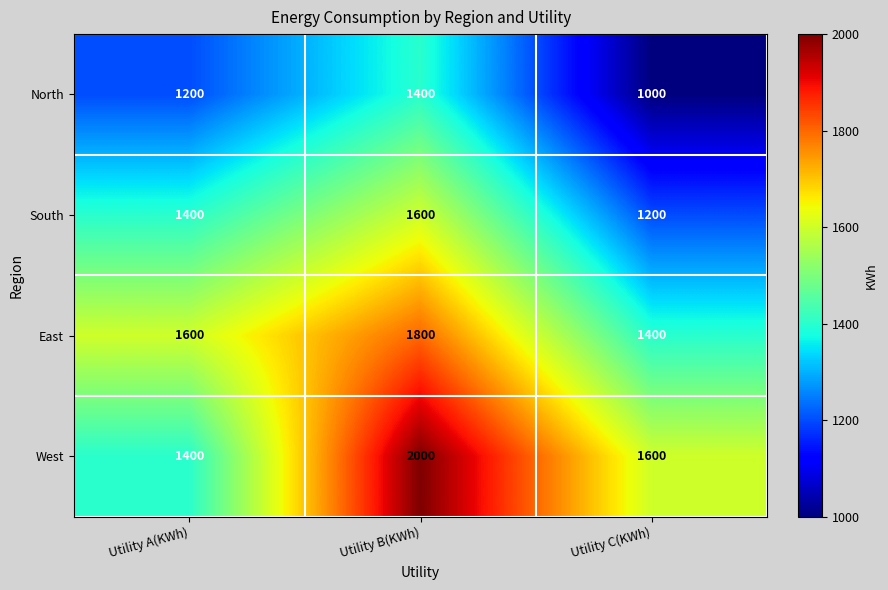

Rank the series at Utility C(KWh) from lowest to highest value.

North, South, East, West